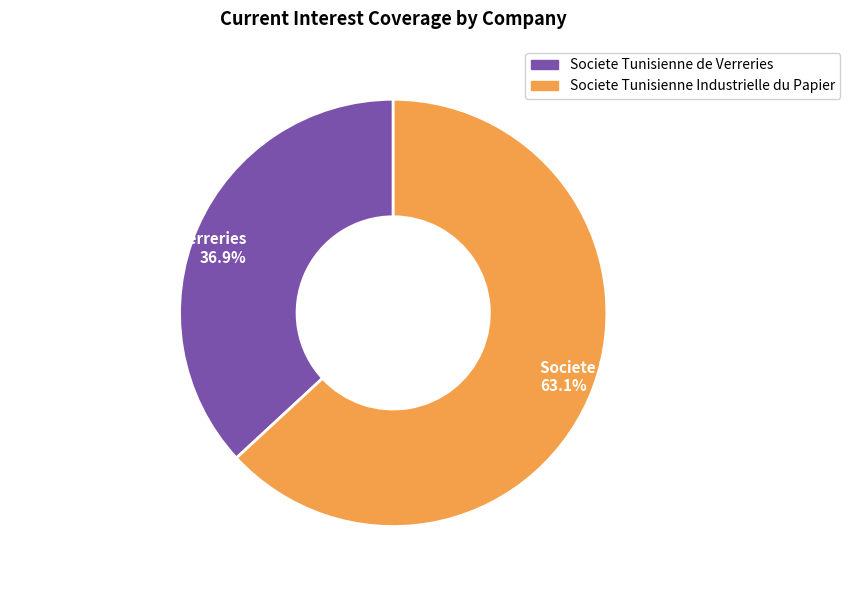

Rank the categories by value from lowest to highest.

Societe Tunisienne de Verreries, Societe Tunisienne Industrielle du Papier